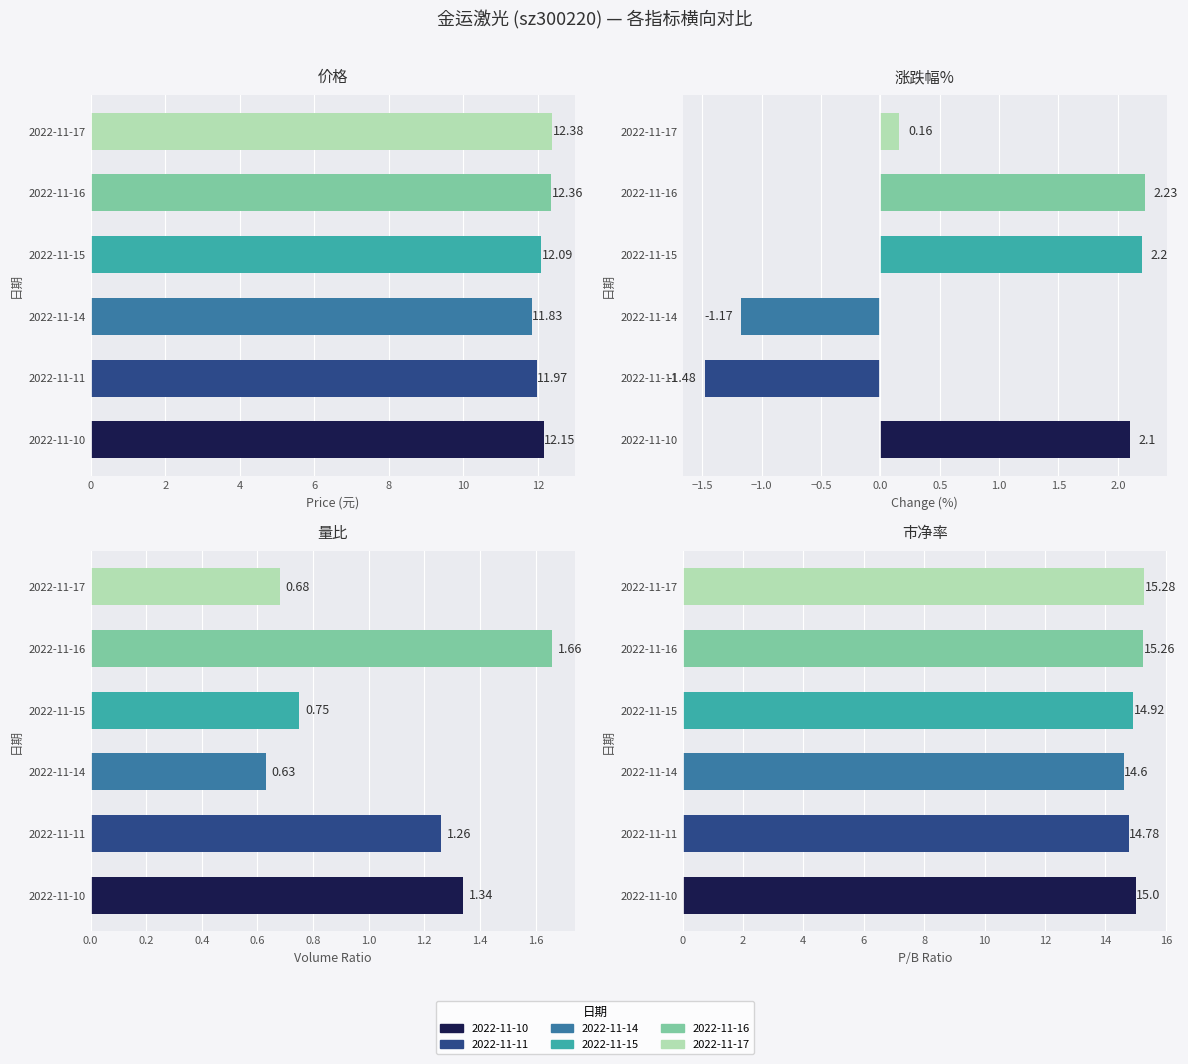

Does the chart contain any negative values?

Yes